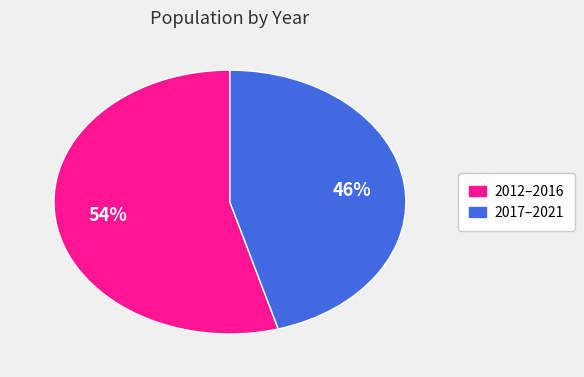

To the nearest percent, what is the average slice percentage?

50%